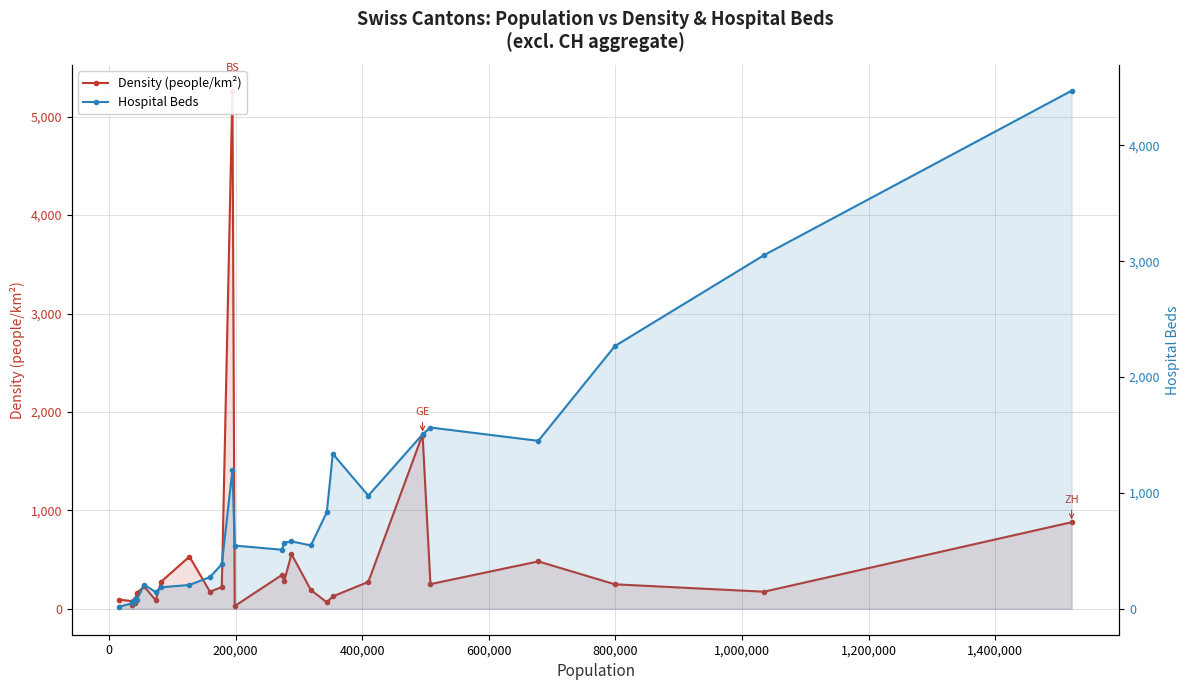

How many categories are shown in the chart?

26